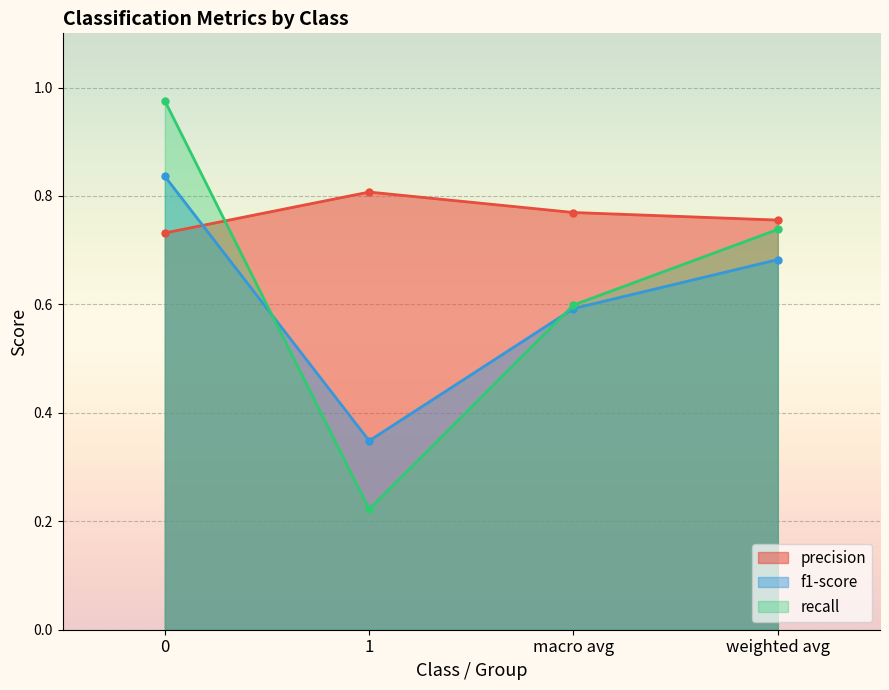

The recall series shows 0.4 at 0. True or false?

False